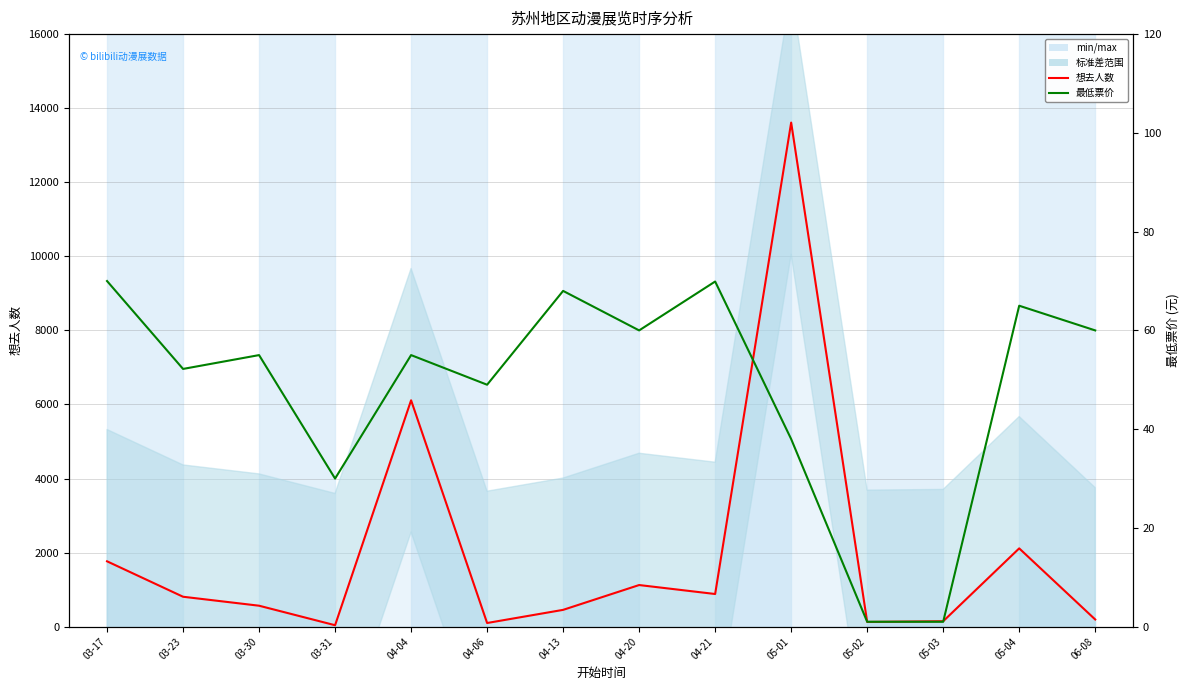

Reading right to left, extract all data points from this chart.

想去人数: 06-08=195.0	05-04=2115.0	05-03=148.0	05-02=129.0	05-01=13611.0	04-21=883.0	04-20=1125.0	04-13=455.0	04-06=100.0	04-04=6113.0	03-31=40.0	03-30=567.0	03-23=809.0	03-17=1766.0
最低票价: 06-08=60.0	05-04=65.0	05-03=1.0	05-02=1.0	05-01=38.0	04-21=69.9	04-20=60.0	04-13=68.0	04-06=49.0	04-04=55.0	03-31=30.0	03-30=55.0	03-23=52.2	03-17=70.0